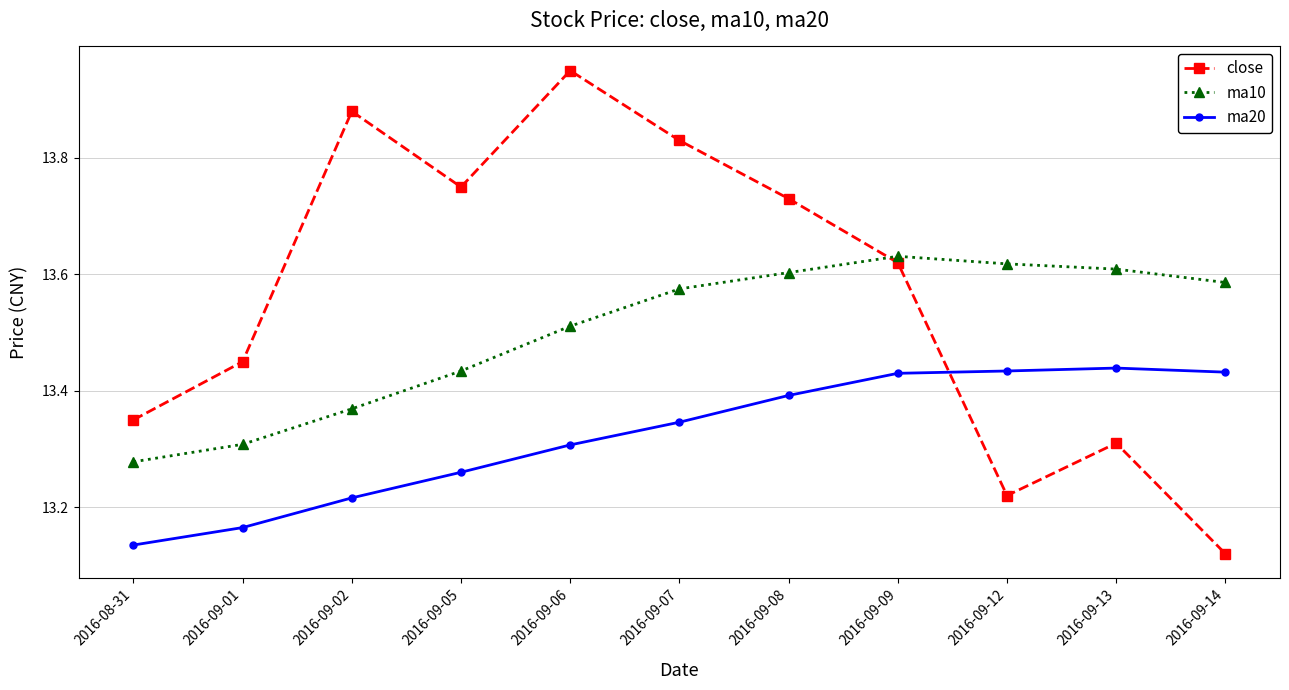

Which series ends up on top after the final intersection of close and ma20?

ma20